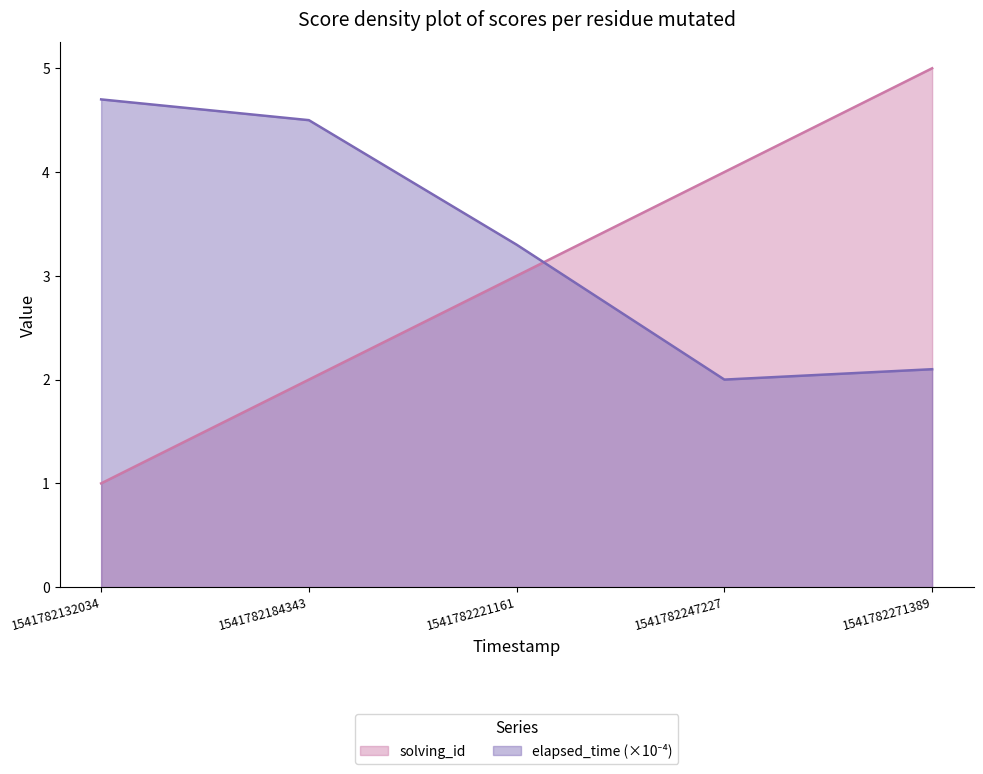

Rank the series by their average value, from lowest to highest.

solving_id, elapsed_time